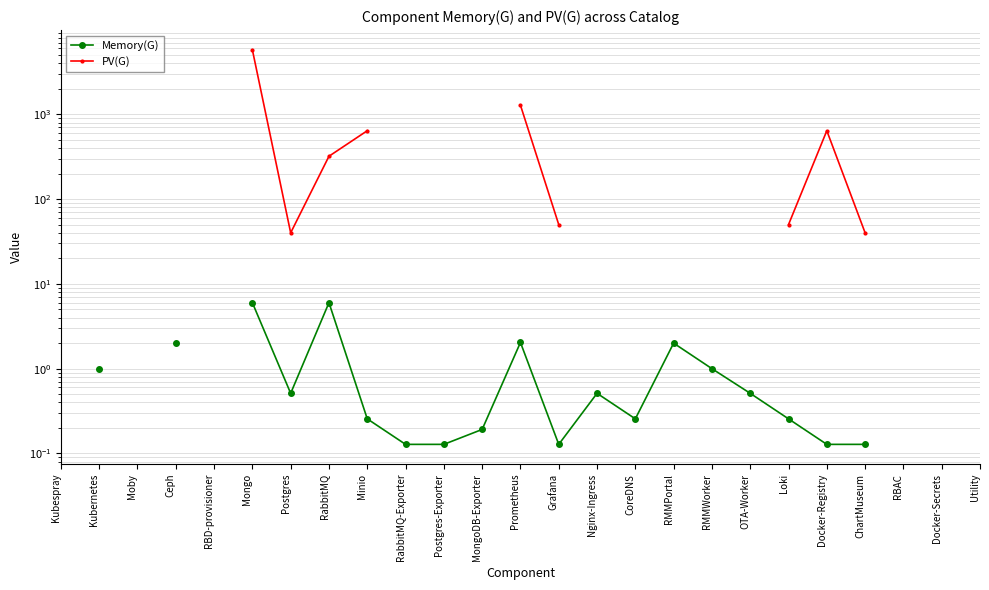

Which label corresponds to the largest value in the chart?

Mongo